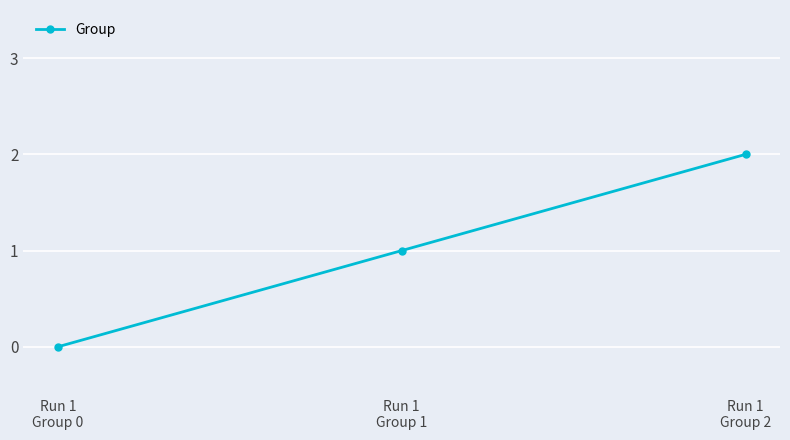

What value does the data have at Run 1
Group 2?

2